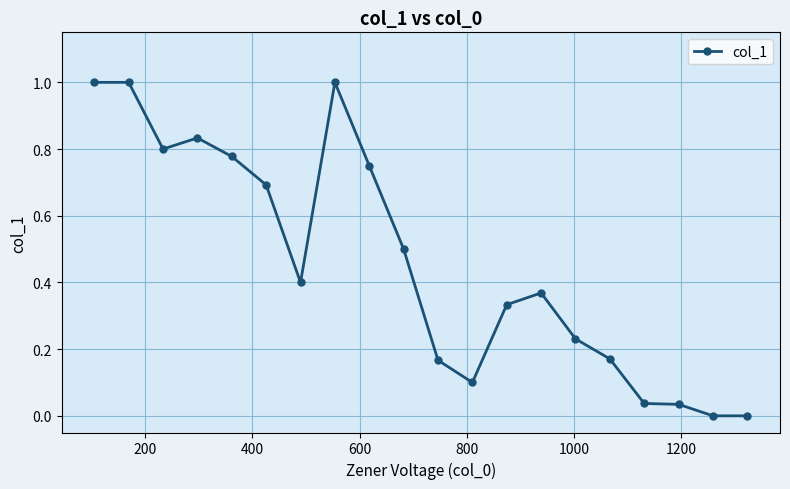

True or false: there are more than 1 points higher than both neighbors.

True